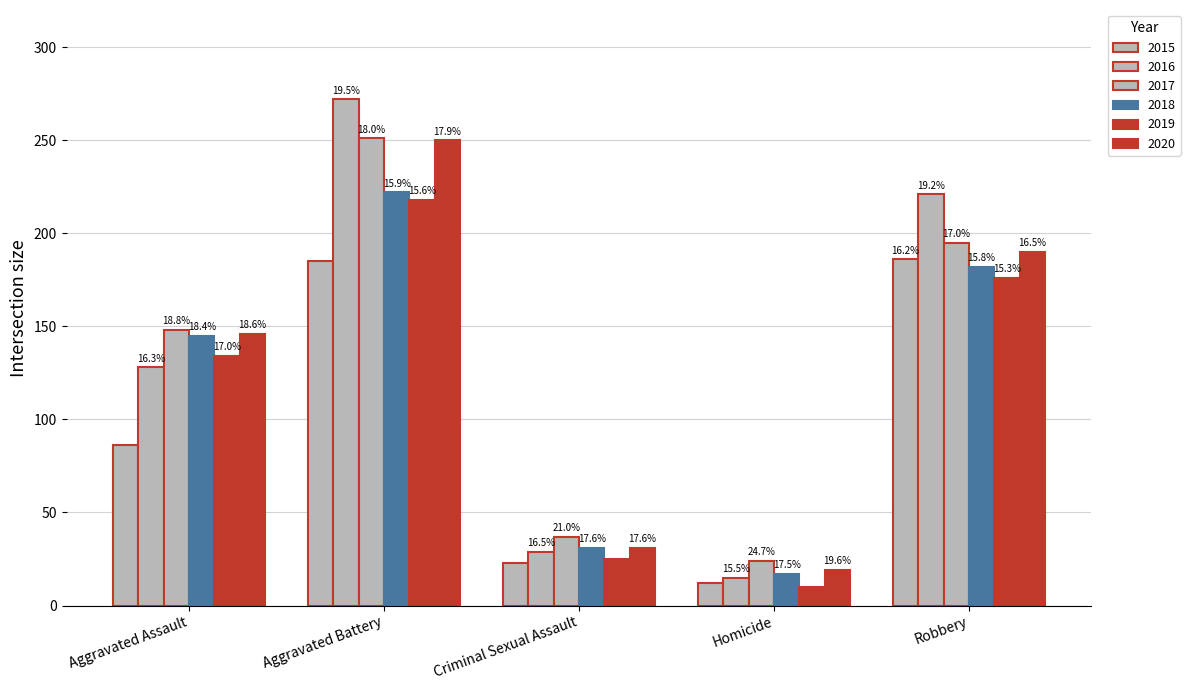

The value of 2016 at Homicide is 15. True or false?

True